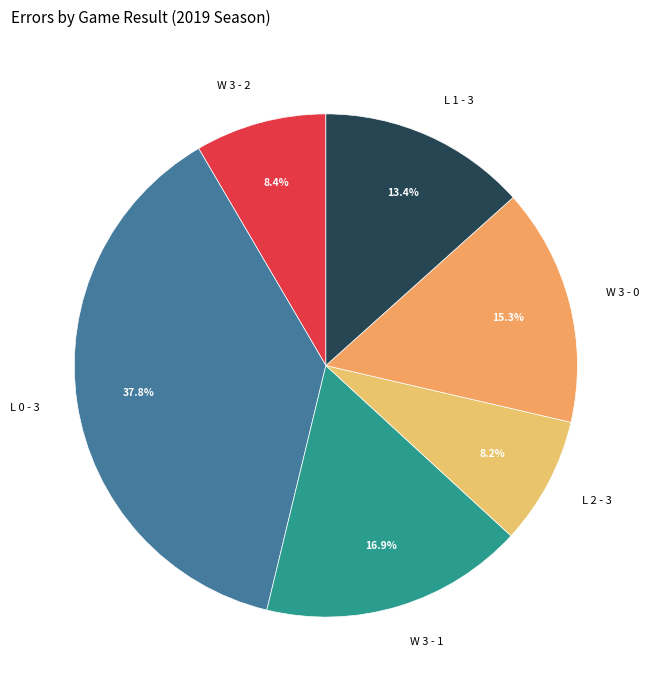

To the nearest percent, what is the average slice percentage?

17%